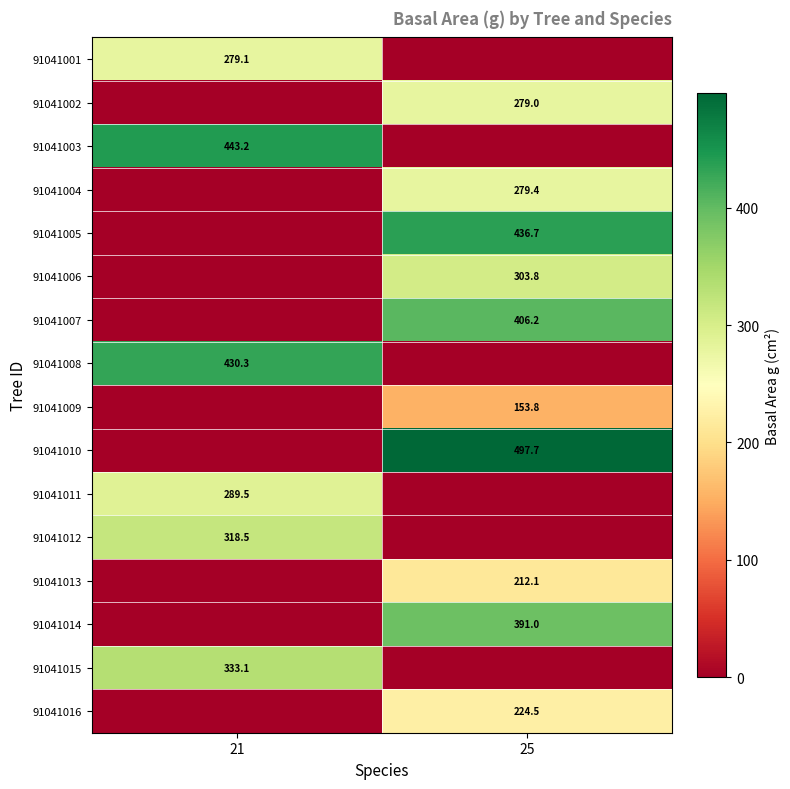

At which category is the sum across all series the highest?

25